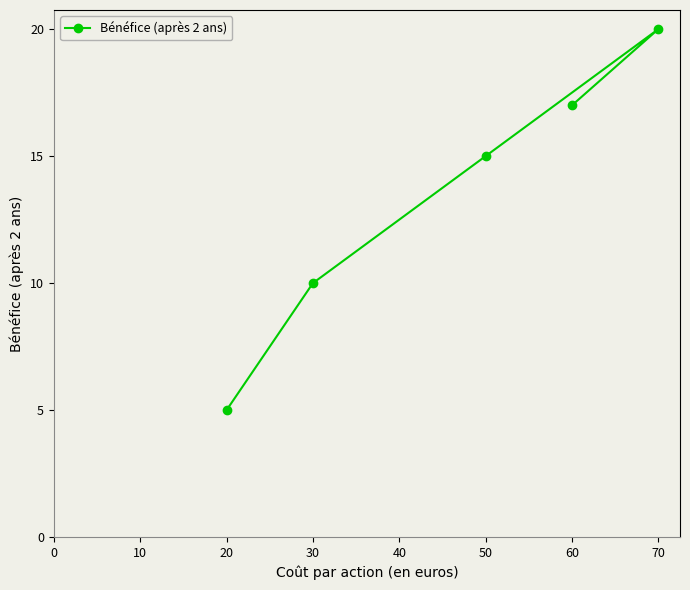

How many data points are less than 15?

2